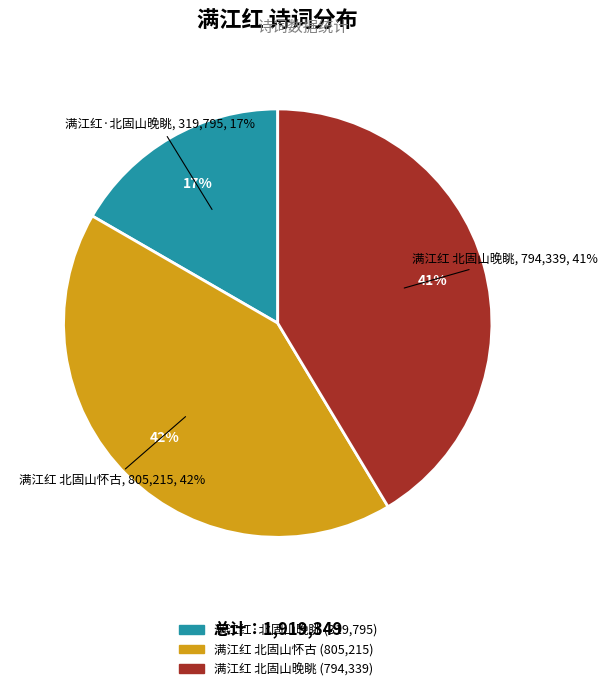

To the nearest percent, what portion does 满江红·北固山晚眺 represent?

17%